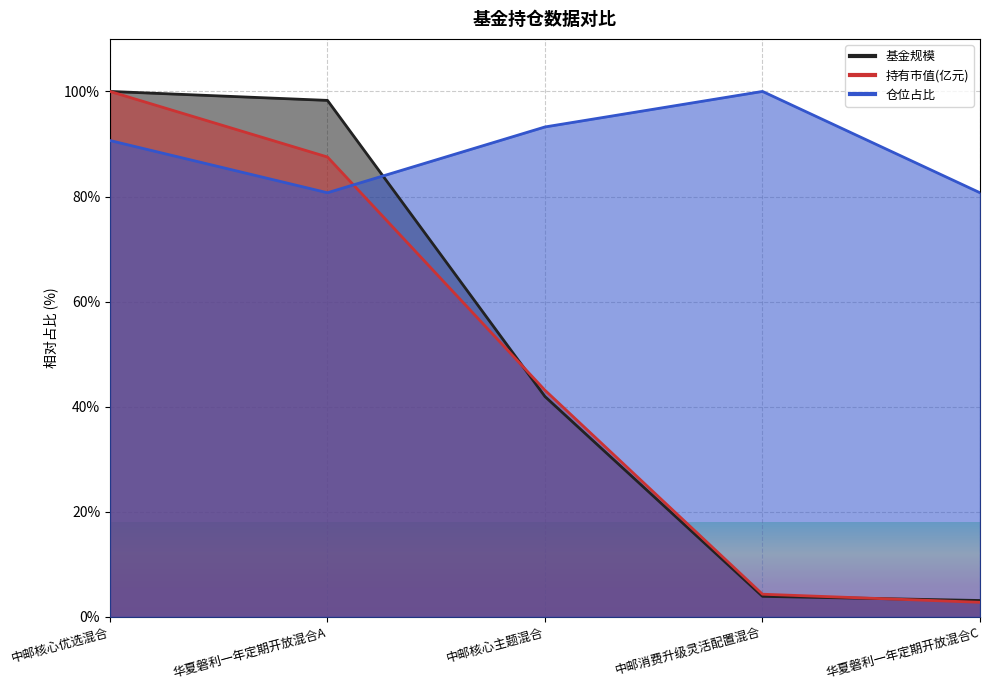

List the series in order of their peak value, highest first.

基金规模, 持有市值(亿元), 仓位占比